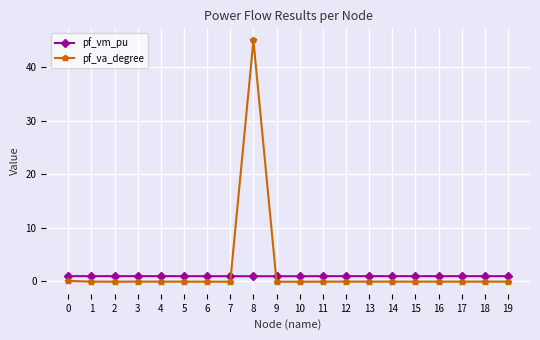

True or false: pf_vm_pu has more than 1 interior local peaks.

True